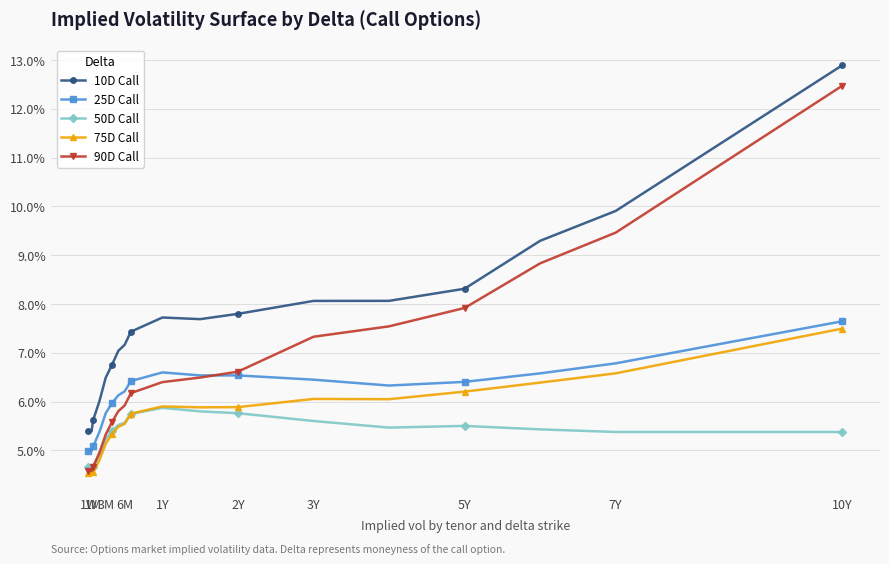

Where is 25D Call nearest to the value 0?

1W